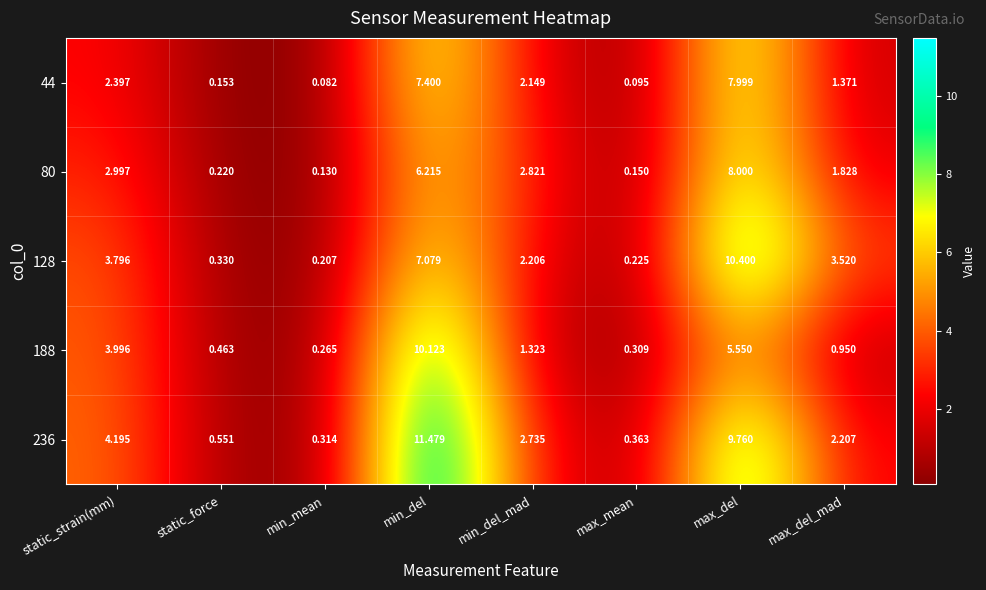

At how many categories does at least one series exceed 6?

2